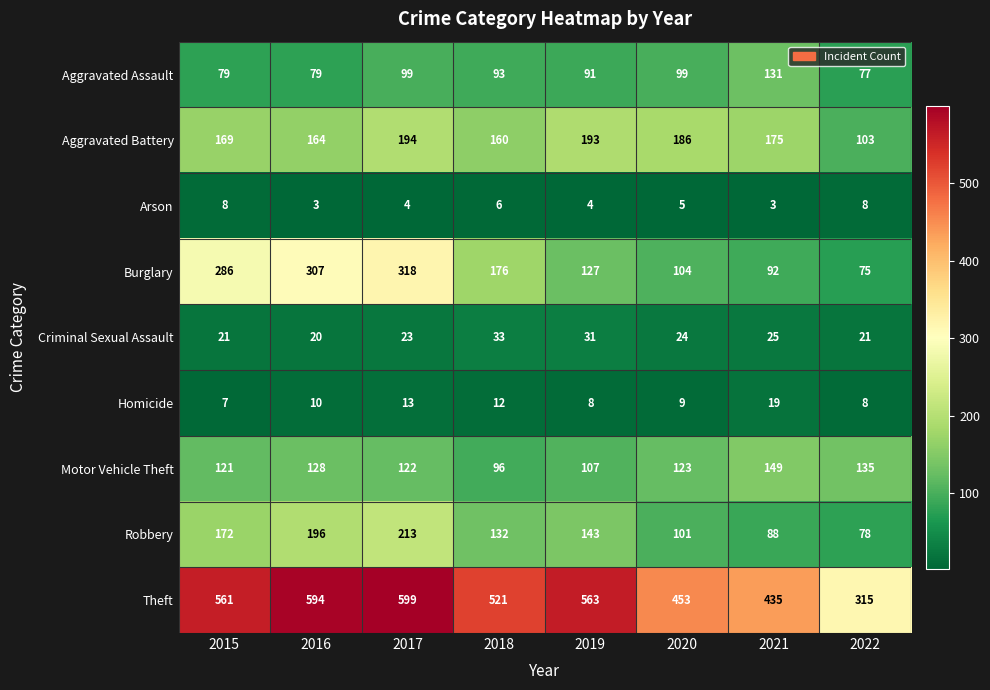

True or false: Theft has a value of 175 at 2018.

False